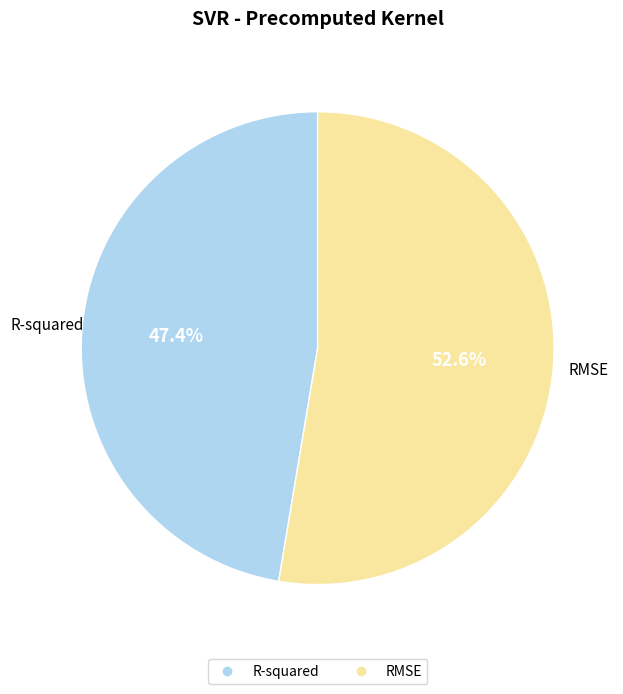

Rank the categories by value from lowest to highest.

R-squared, RMSE